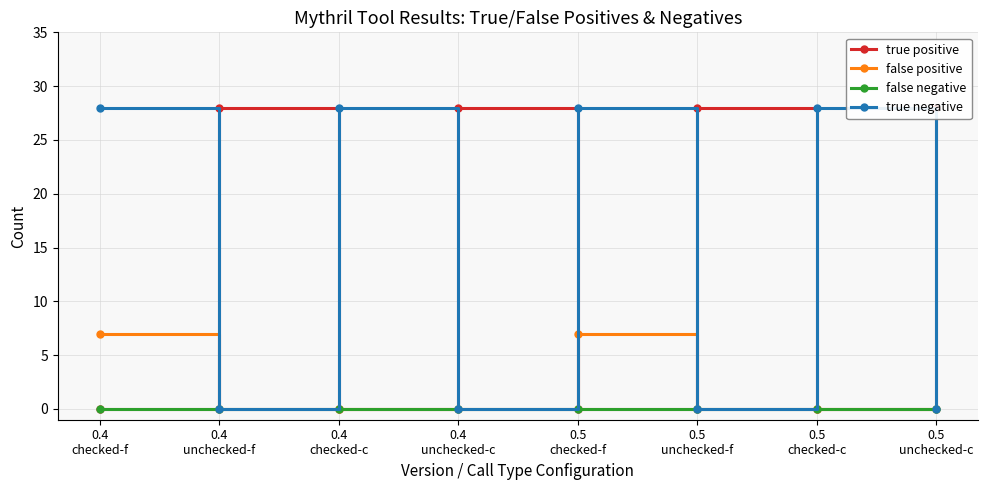

At which category does false positive reach its first local peak?

0.5
checked-f